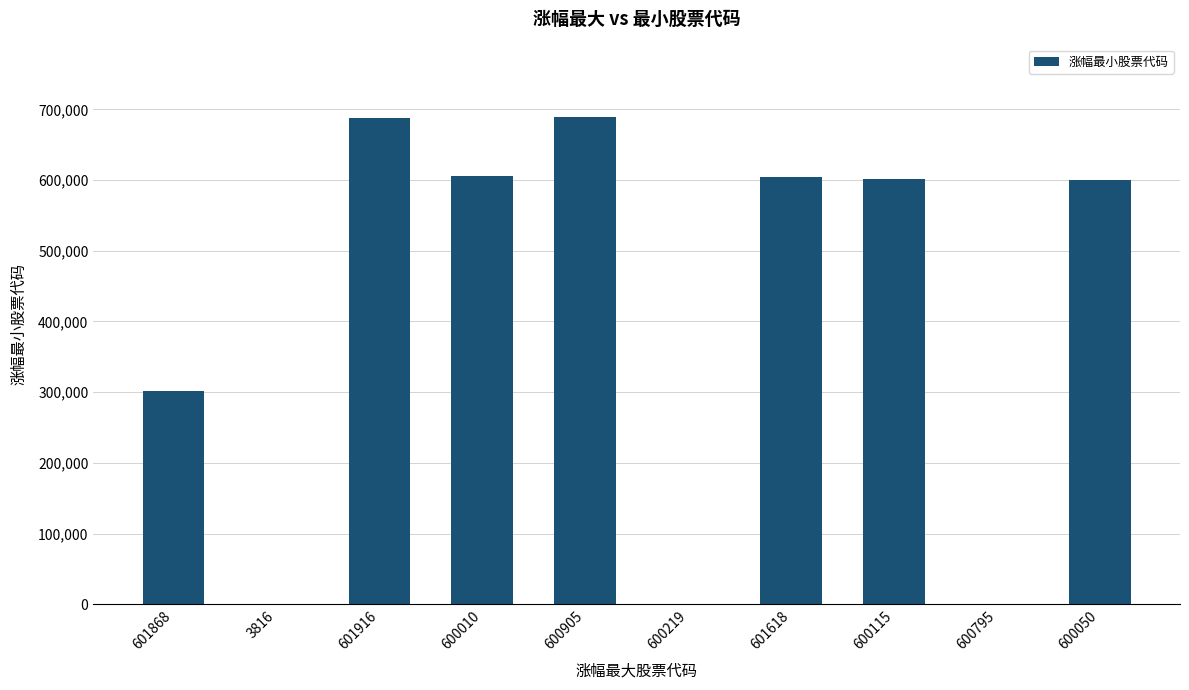

True or false: the data shows 1072183 at 601916.

False